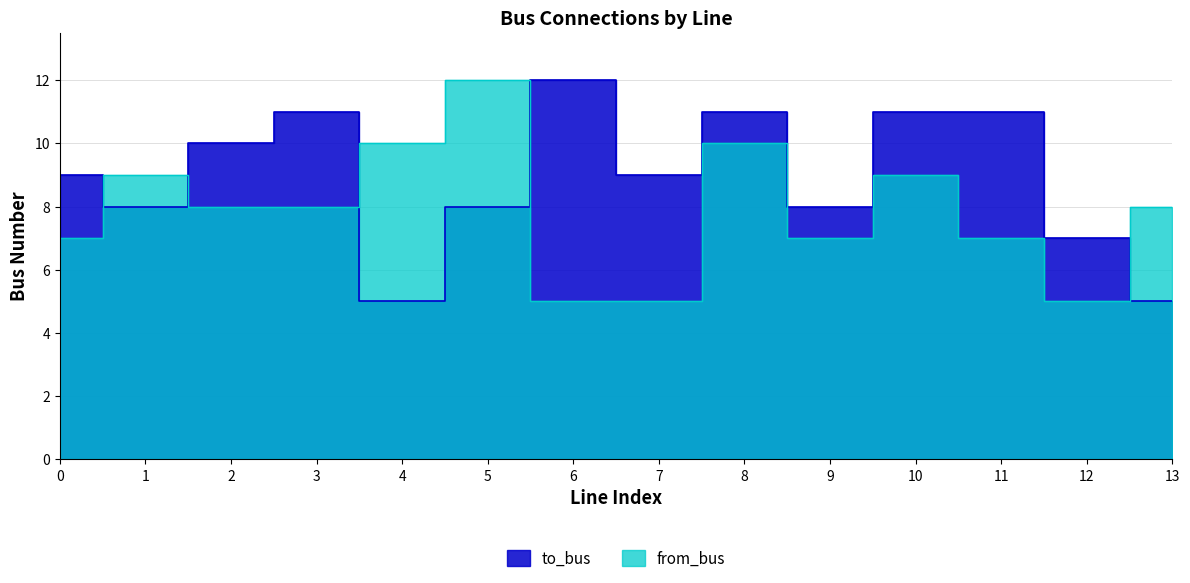

What are all the series names shown in the legend?

to_bus, from_bus